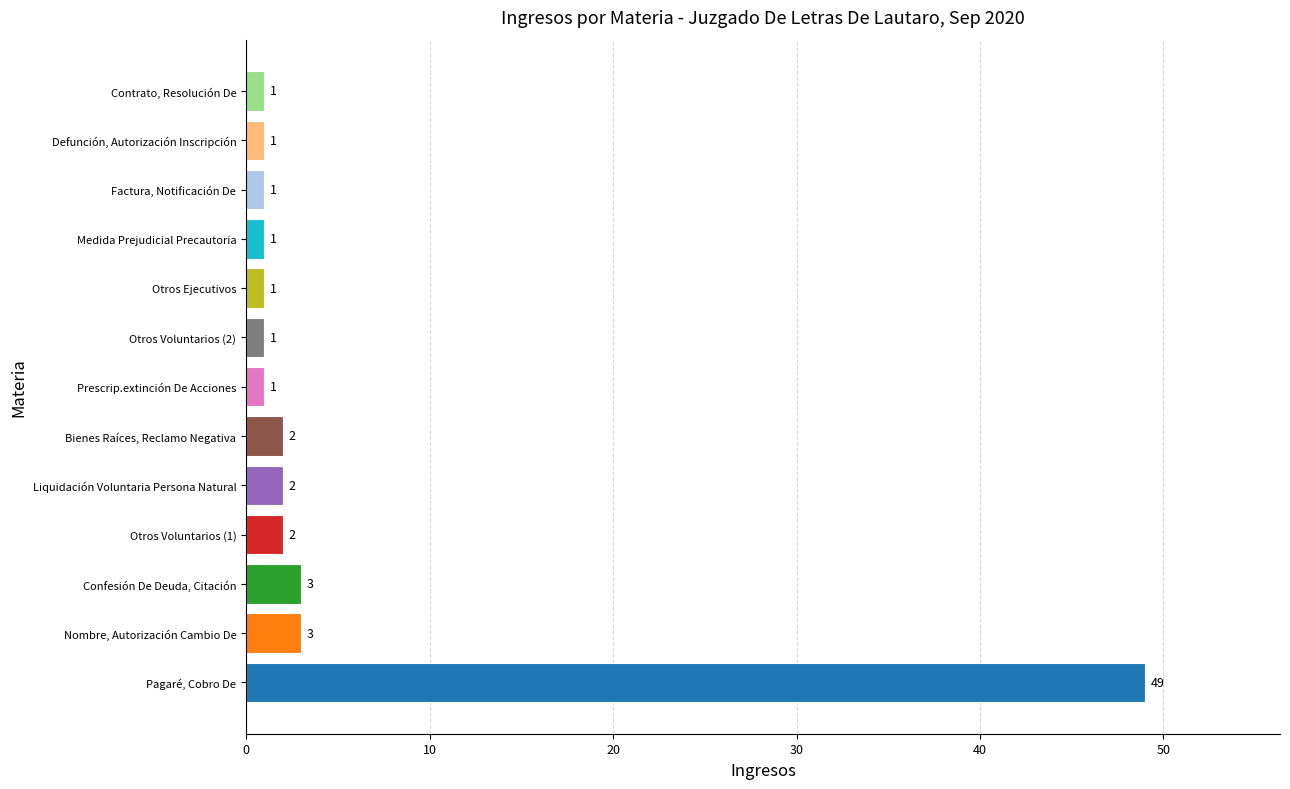

The value at Nombre, Autorización Cambio De is 5. True or false?

False